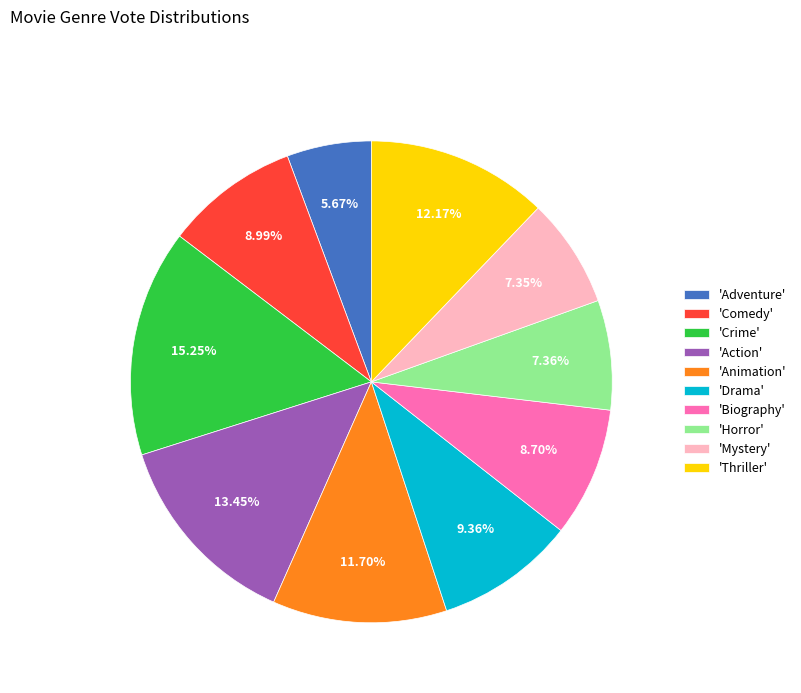

Combined, do 'Animation' and 'Mystery' account for over 50%?

No